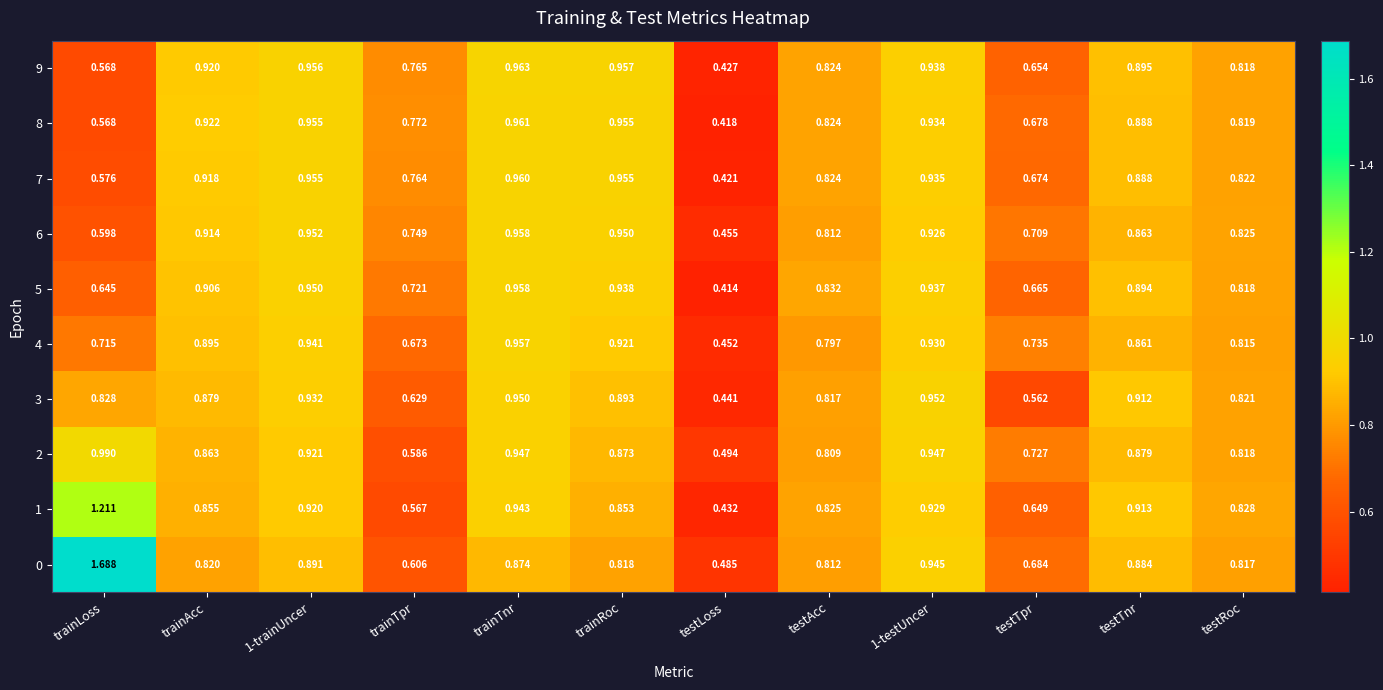

Is the value of 9 at testTpr greater than the value of 0 at testAcc?

No